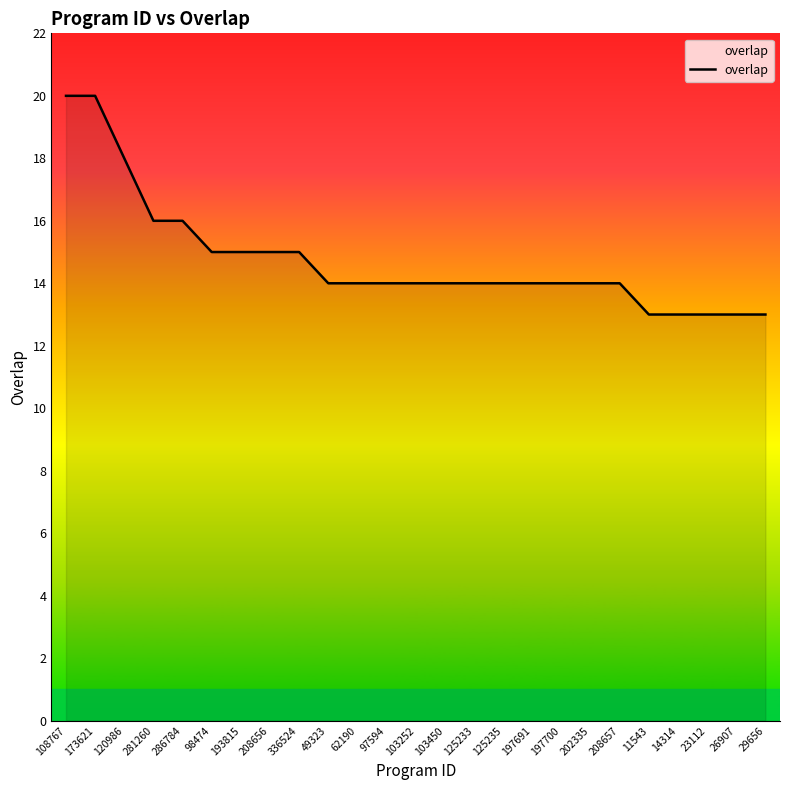

What is the maximum value shown in the chart?

20